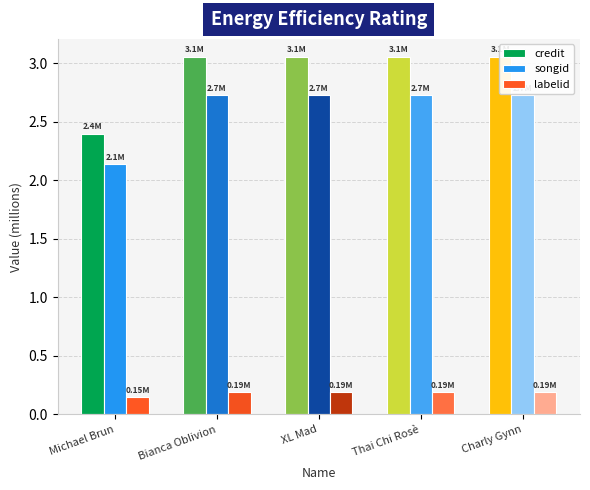

At Bianca Oblivion, list the series in order from smallest to largest.

labelid, songid, credit